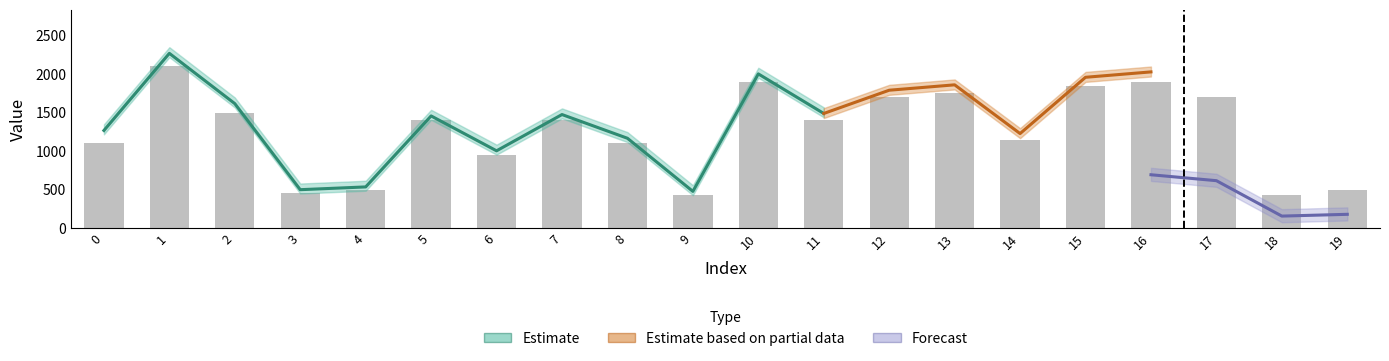

What is the minimum value shown in the chart?

430